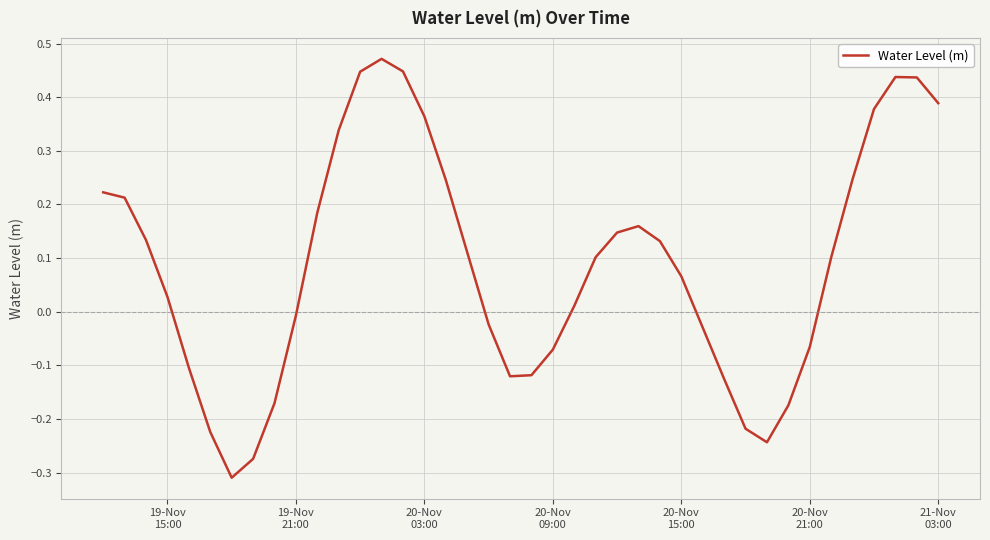

What is the difference between the maximum and minimum values?

0.8